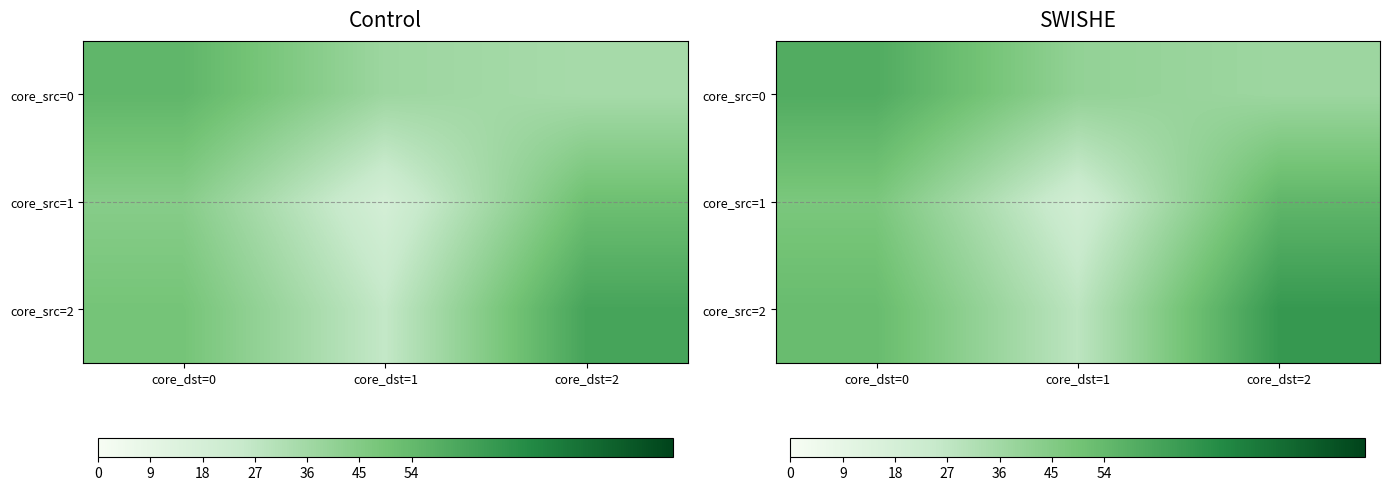

List the series in order of their peak value, highest first.

core_src=2, core_src=0, core_src=1